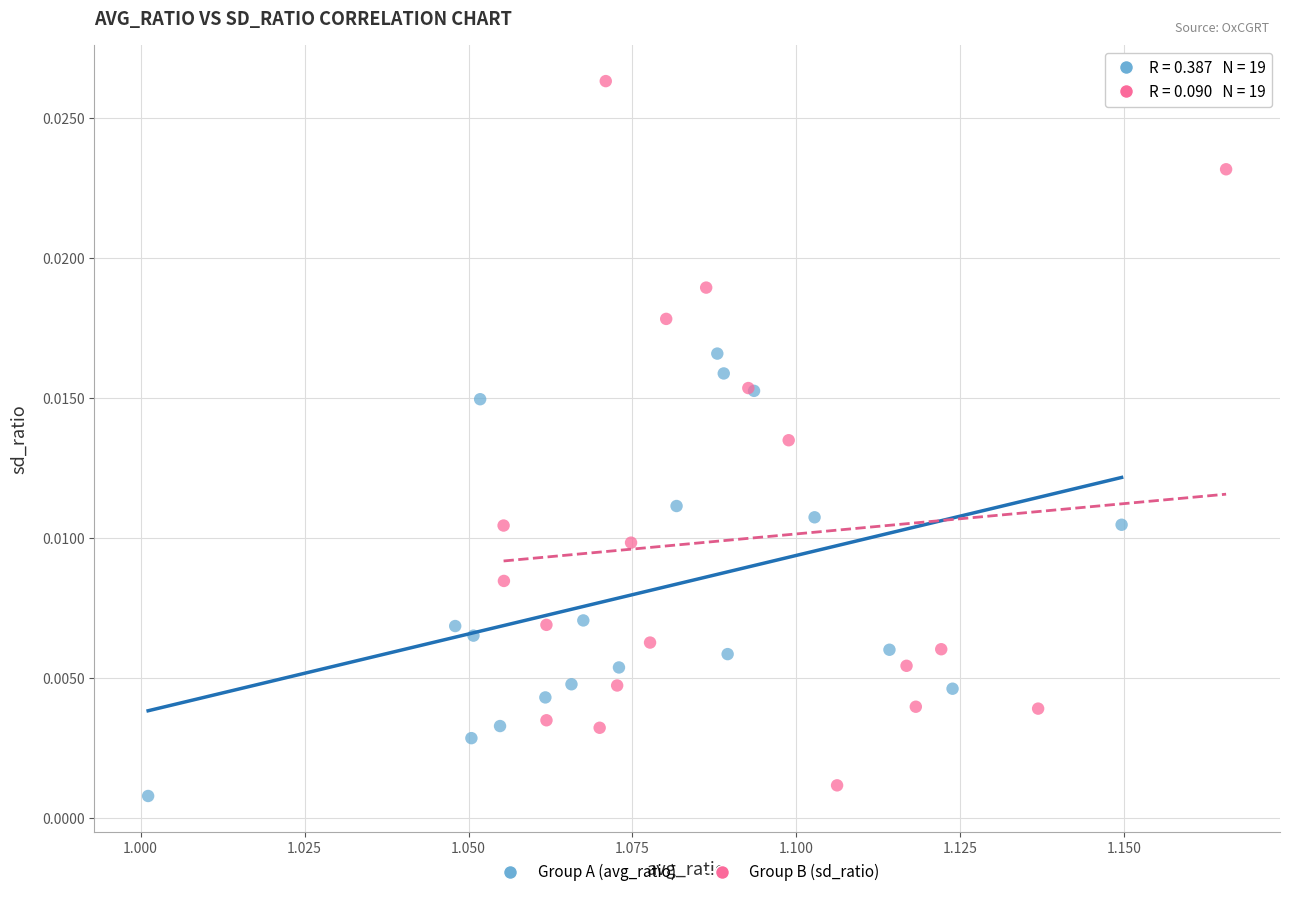

Which series has the largest Y range (max minus min)?

Group B (sd_ratio)